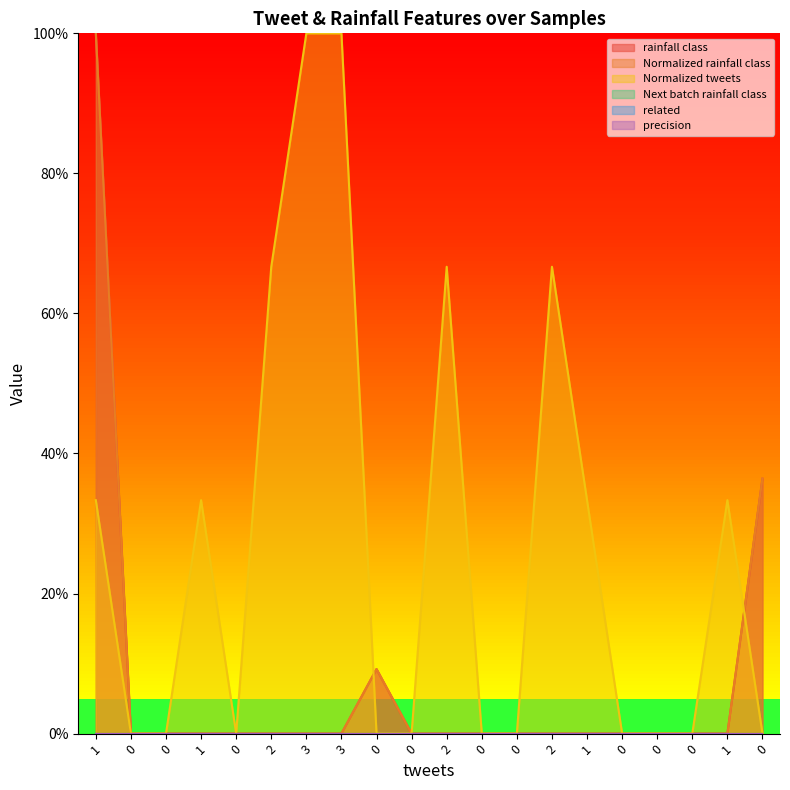

How many positive values does the Normalized tweets series have?

9